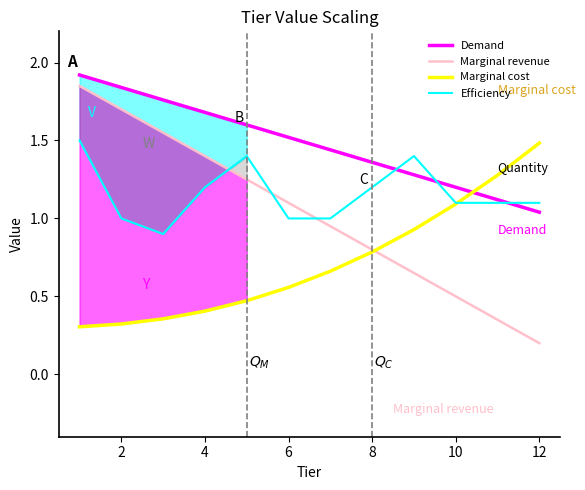

The value of Marginal revenue at 2 is 1.7. True or false?

True